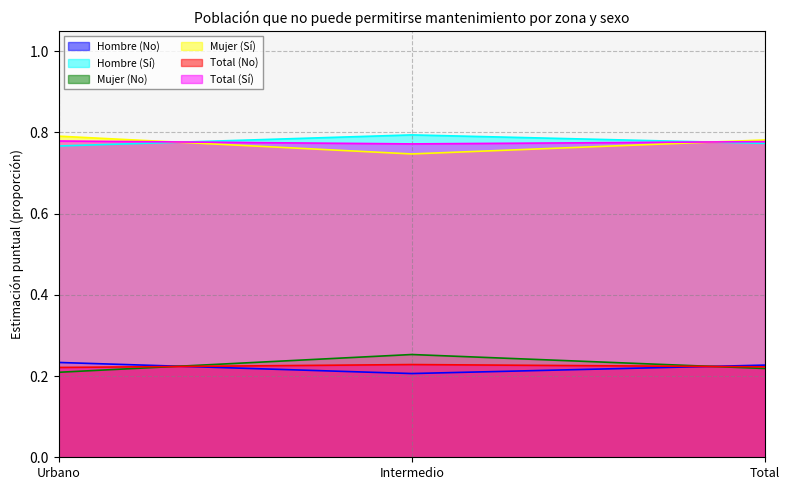

True or false: Hombre (Sí) has a value of 0.8 at Intermedio.

True